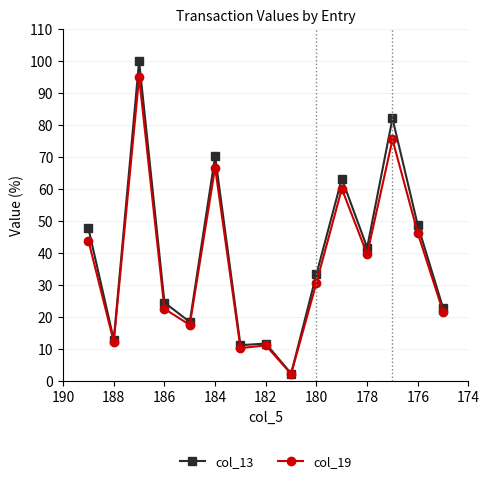

Reading right to left, list all the values displayed in this chart.

col_13: 22.8	48.7	82.1	41.8	63.3	33.5	2.4	11.8	11.3	70.3	18.6	24.6	100.0	13.0	47.8
col_19: 21.7	46.3	75.6	39.7	60.2	30.8	2.3	11.2	10.4	66.8	17.6	22.7	95.0	12.3	43.9